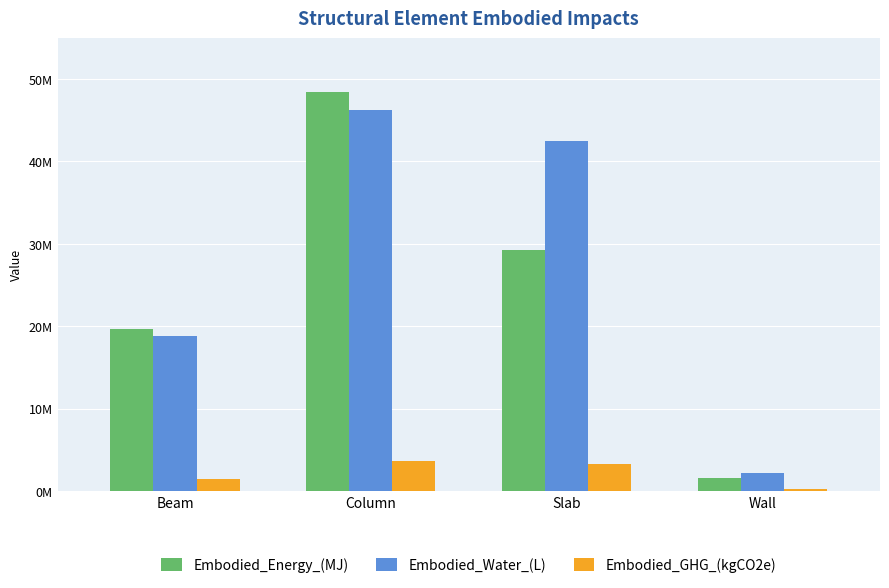

What are all the series names shown in the legend?

Embodied_Energy_(MJ), Embodied_Water_(L), Embodied_GHG_(kgCO2e)